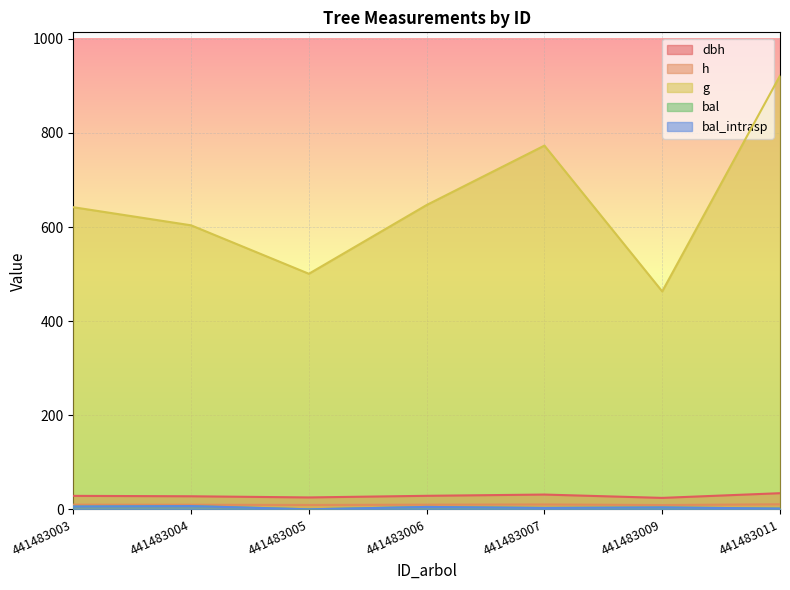

Where is the first local minimum for bal?

441483005